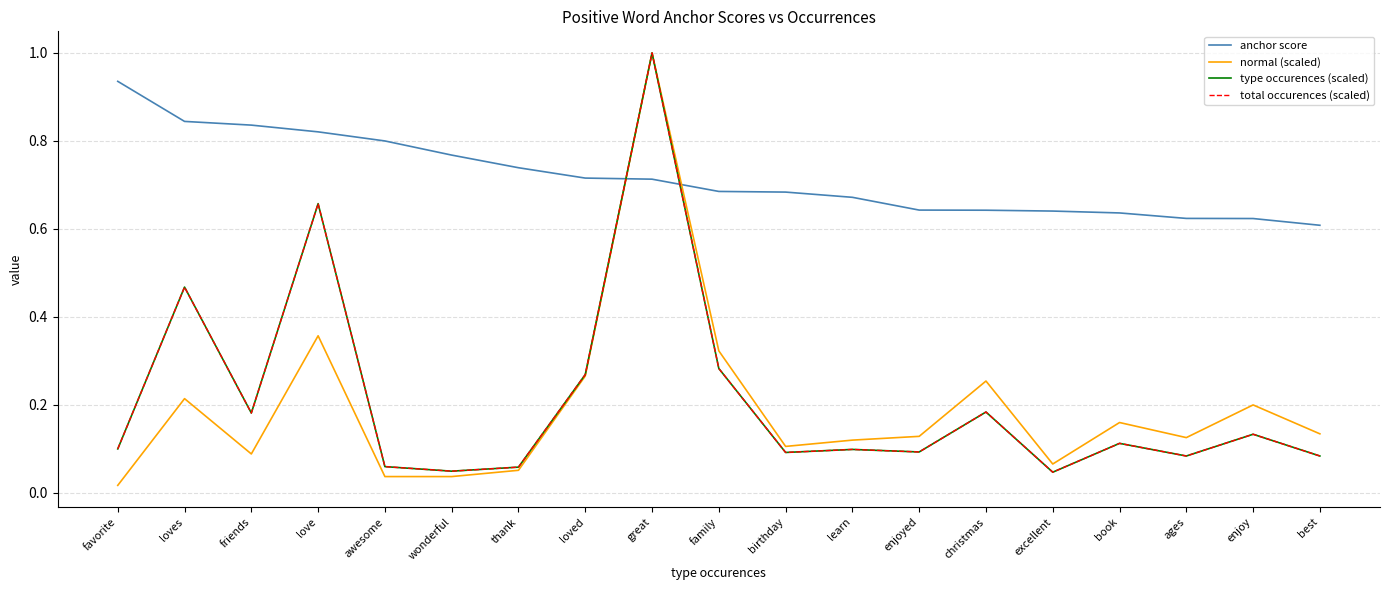

True or false: anchor score has more than 0 points higher than both neighbors.

False